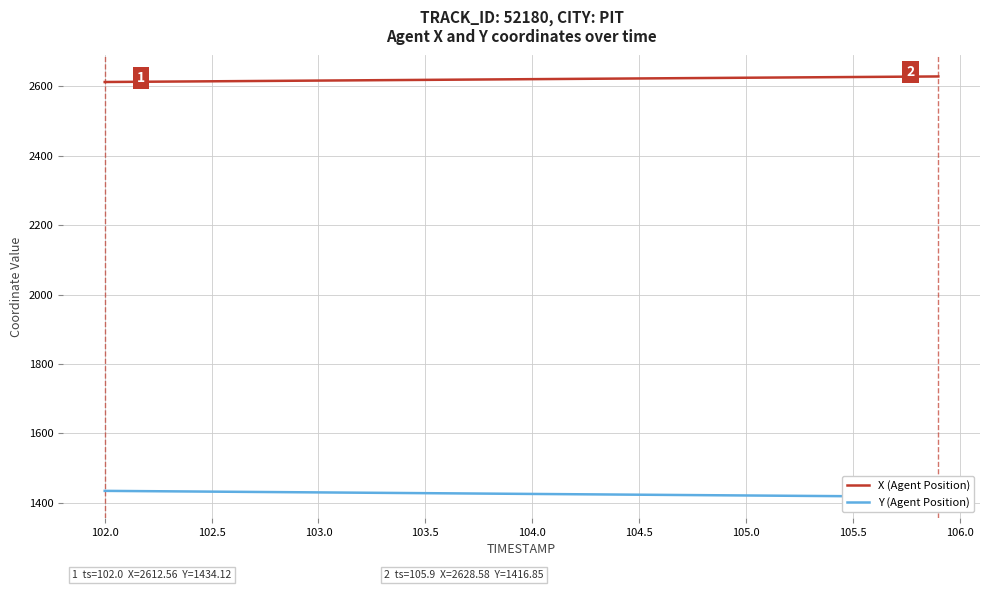

What are all the series names shown in the legend?

X (Agent Position), Y (Agent Position)